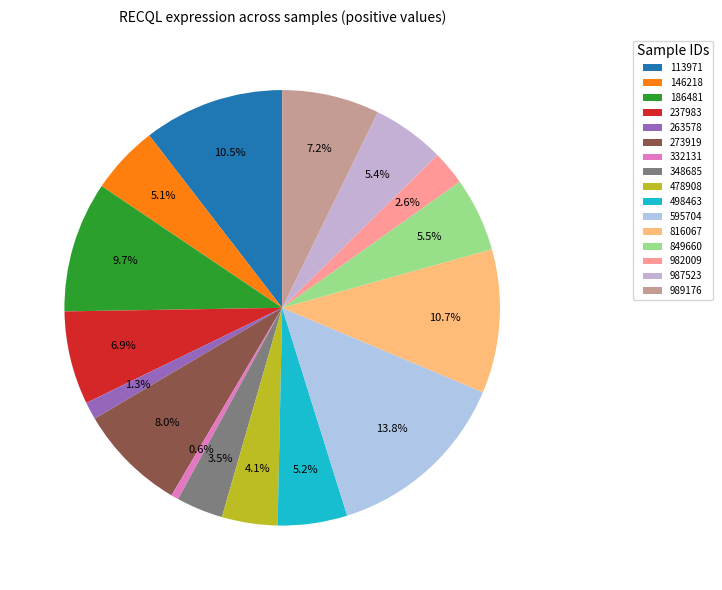

Which slice is the smallest?

332131